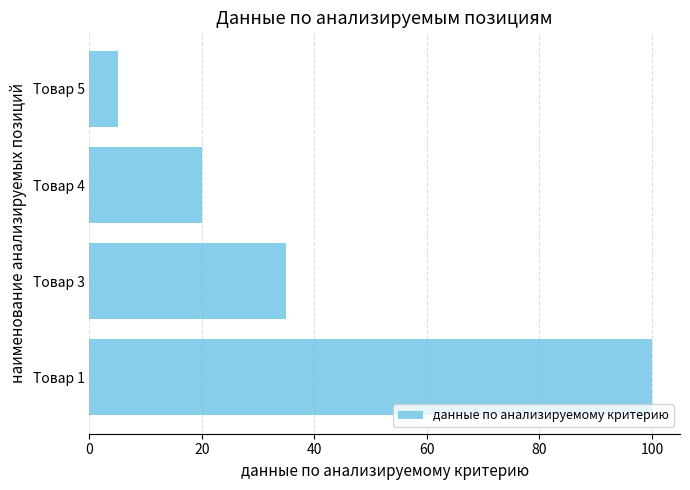

Is it true that the value at Товар 1 is 171?

False